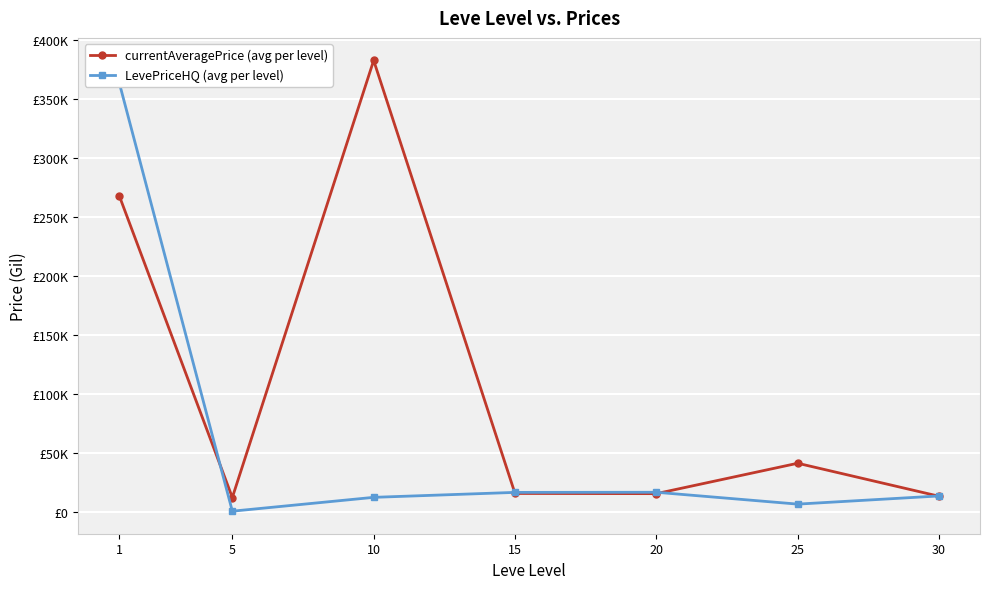

Reading left to right, list all the values displayed in this chart.

currentAveragePrice (avg per level): 267796.5	12393.3	382342.5	15837.5	15678.3	41401.0	13475.0
LevePriceHQ (avg per level): 363420.0	833.3	12548.2	16741.3	16844.3	6812.5	13725.0